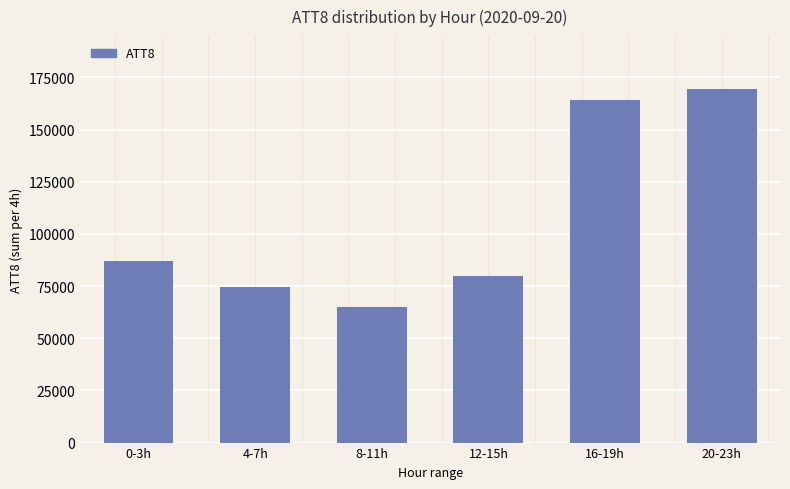

What is the difference between the values at 0-3h and 12-15h?

6900